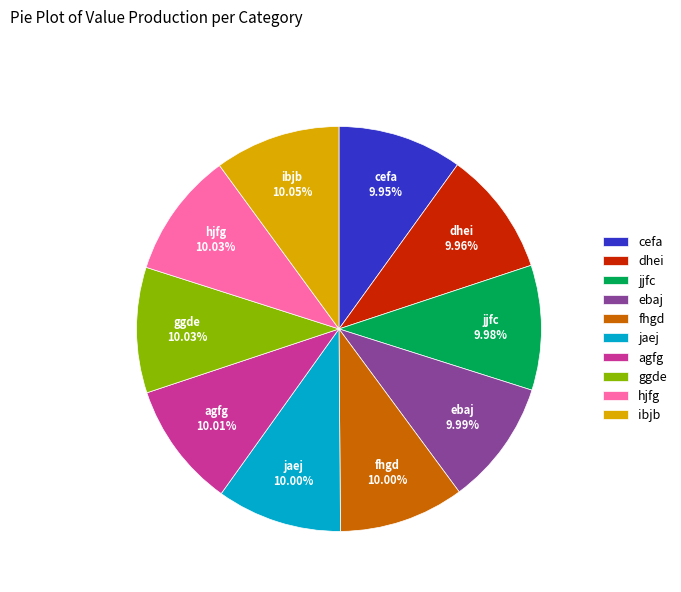

Count the number of slices in the pie.

10